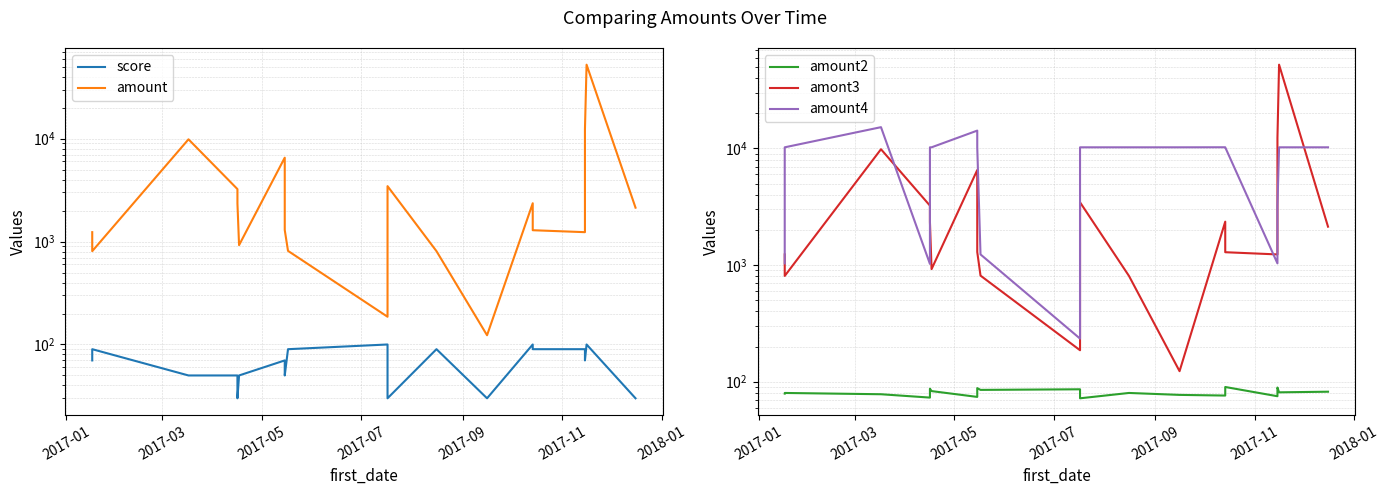

What is the difference between the maximum and minimum values in the amount series?

52217